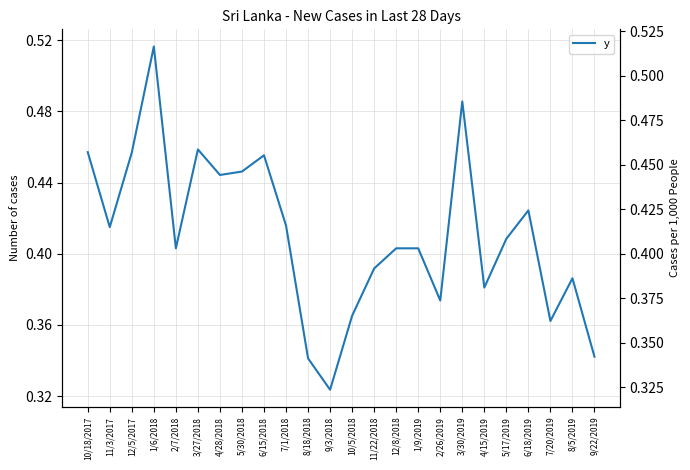

How many categories are shown in the chart?

24